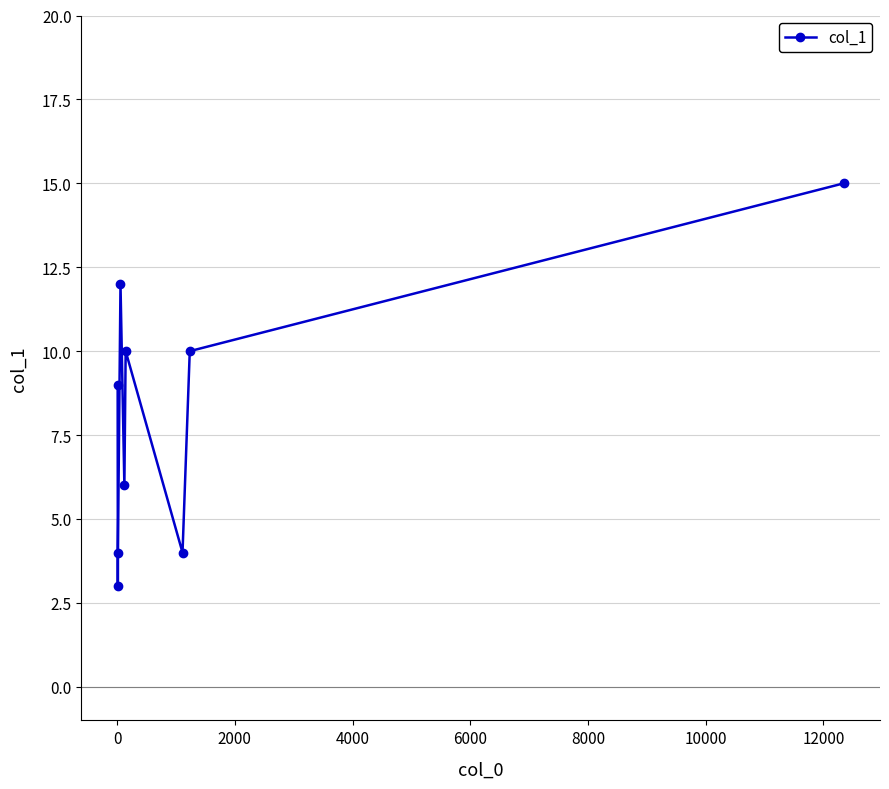

What is the value of the 1st point from the left?

9